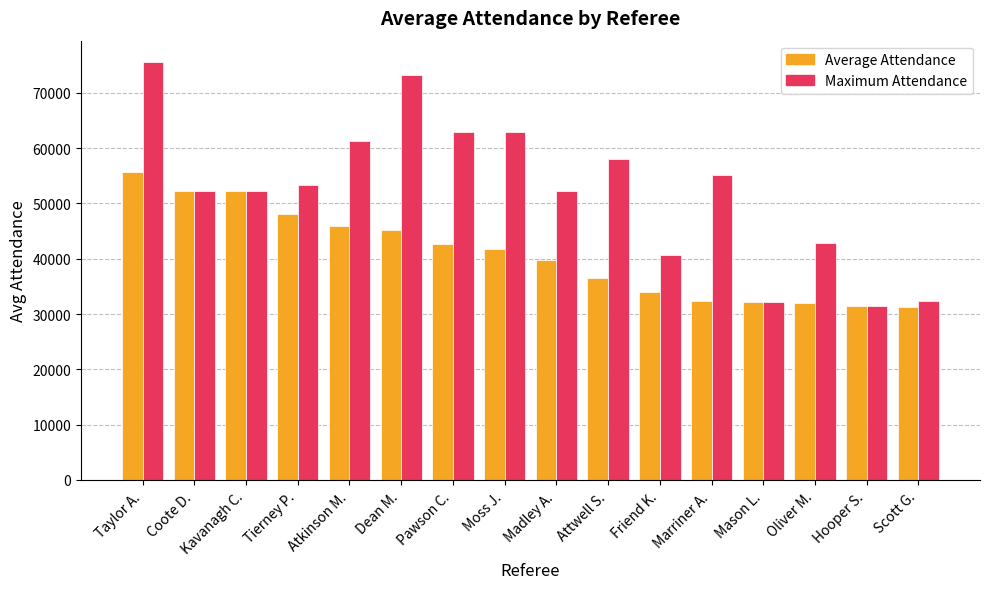

How many groups of bars are there?

16